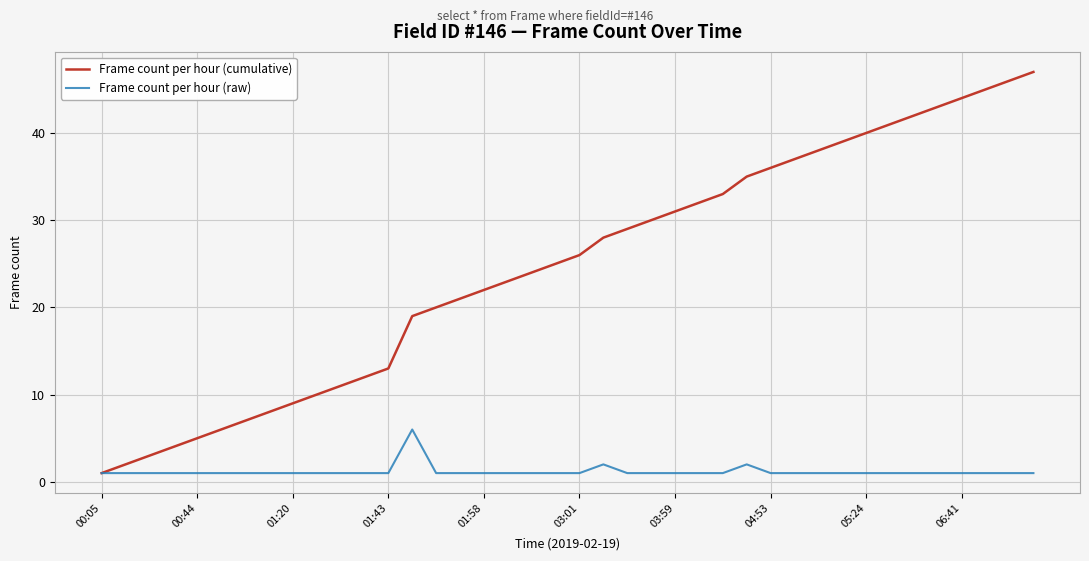

List the series in order of their peak value, highest first.

Frame count per hour (cumulative), Frame count per hour (raw)